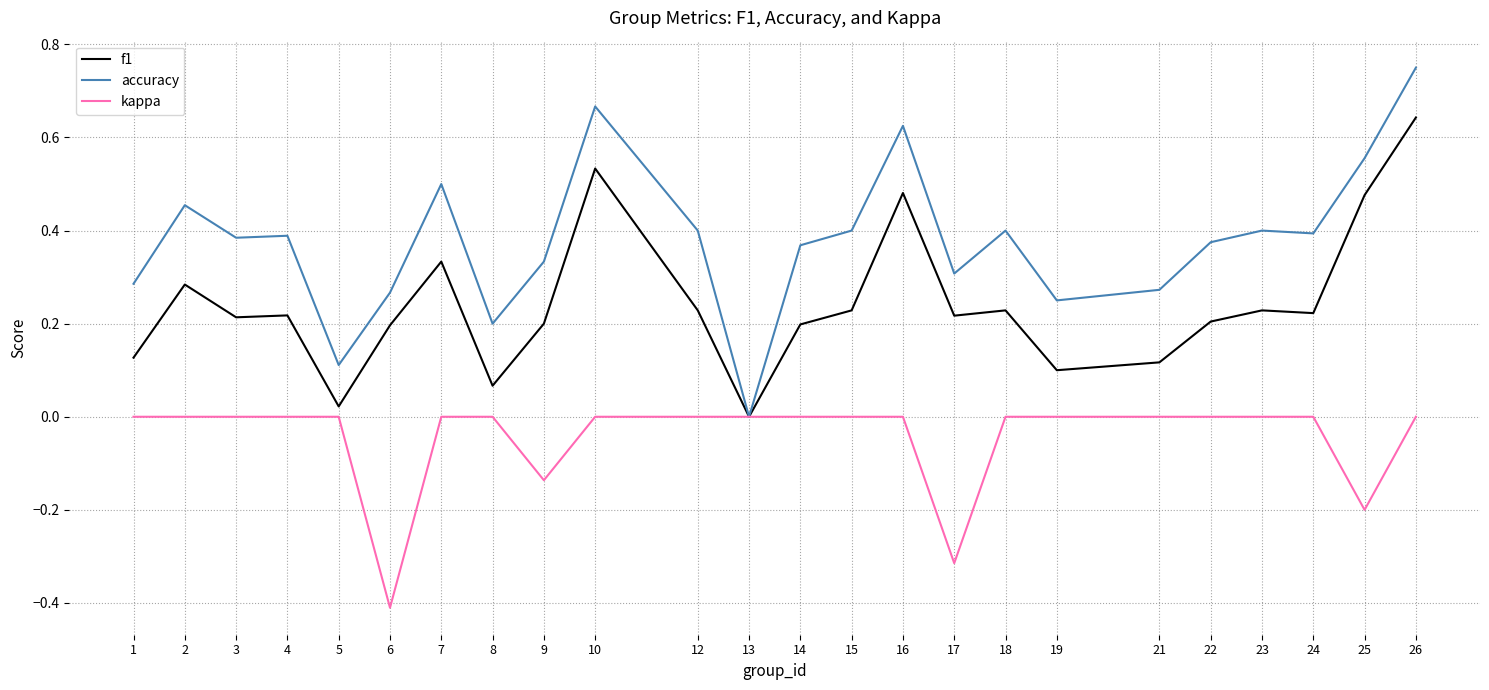

What is the smallest value displayed?

-0.4